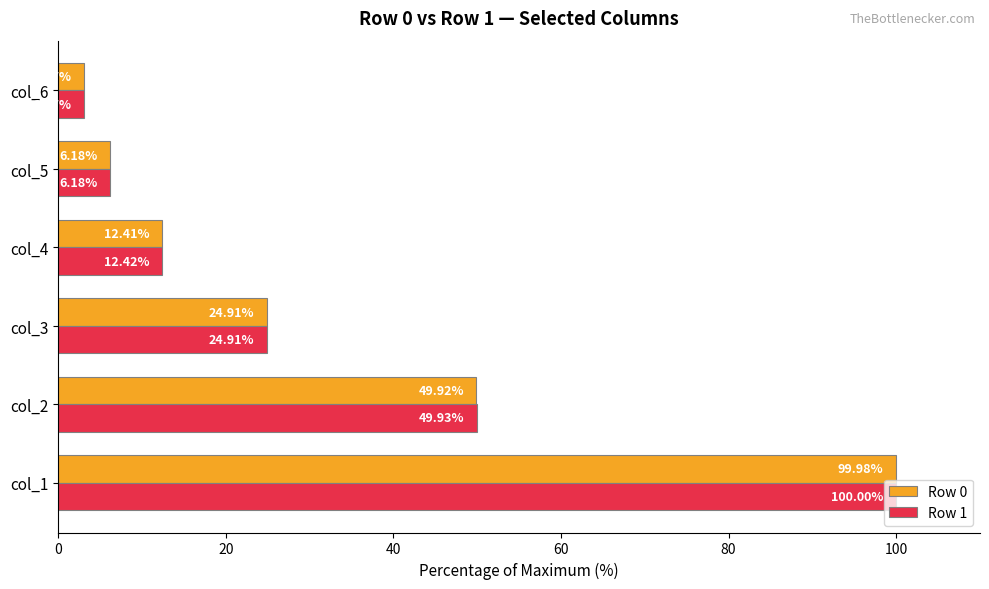

Rank the series by their maximum value, from lowest to highest.

Row 0, Row 1